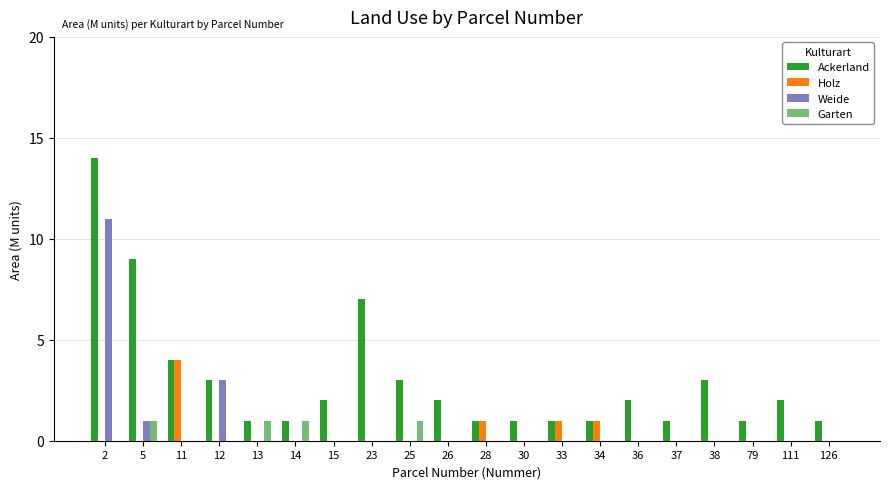

Which series has the largest range (max minus min)?

Ackerland